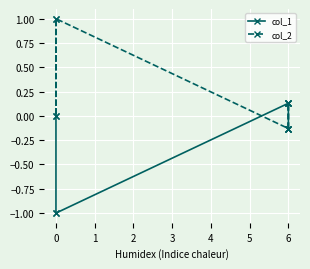

What is the value of the col_2 point at the 5th from the left?

1.0